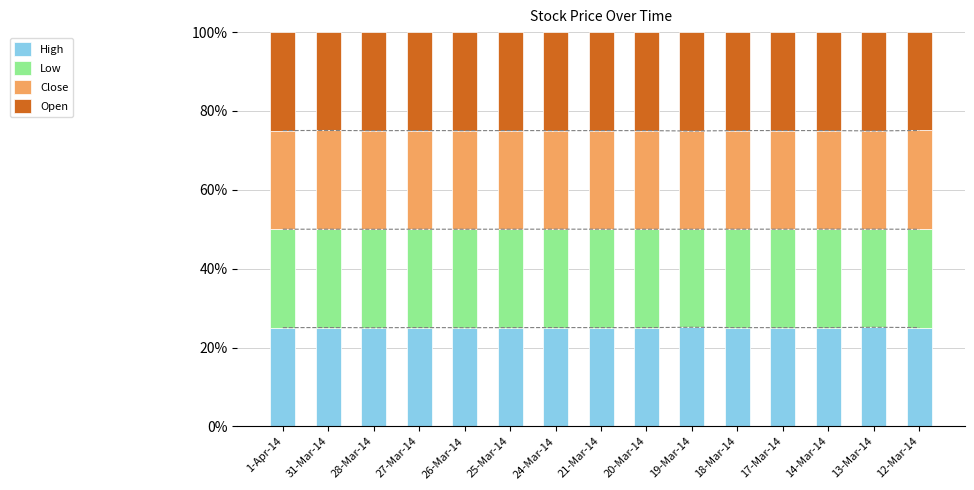

Which series has the widest spread of values?

Open